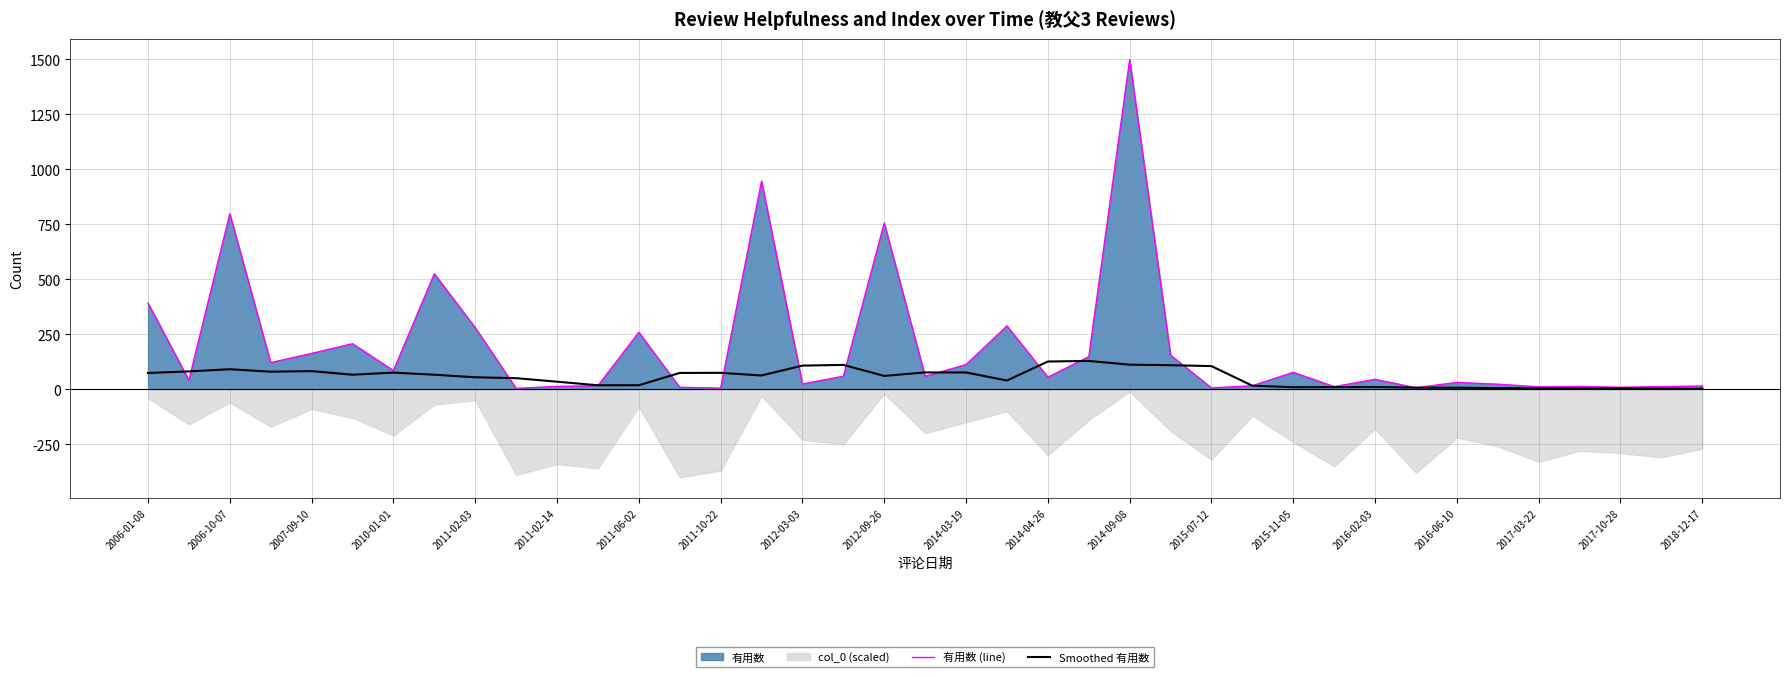

After their last crossing, which series has the higher values: 有用数 (line) or Smoothed 有用数?

有用数 (line)